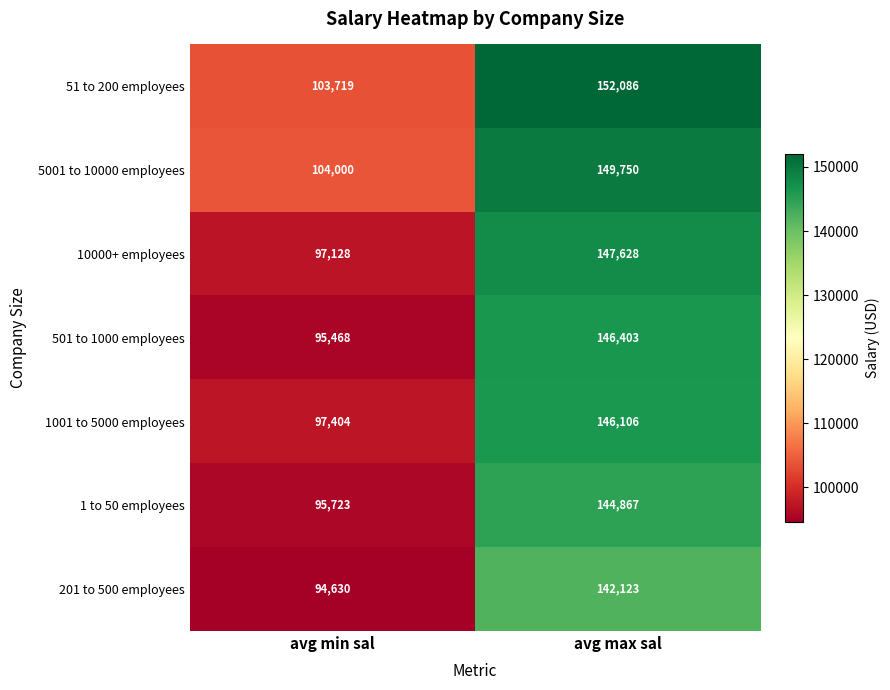

What is the sum of the 201 to 500 employees values at avg max sal and avg min sal?

236753